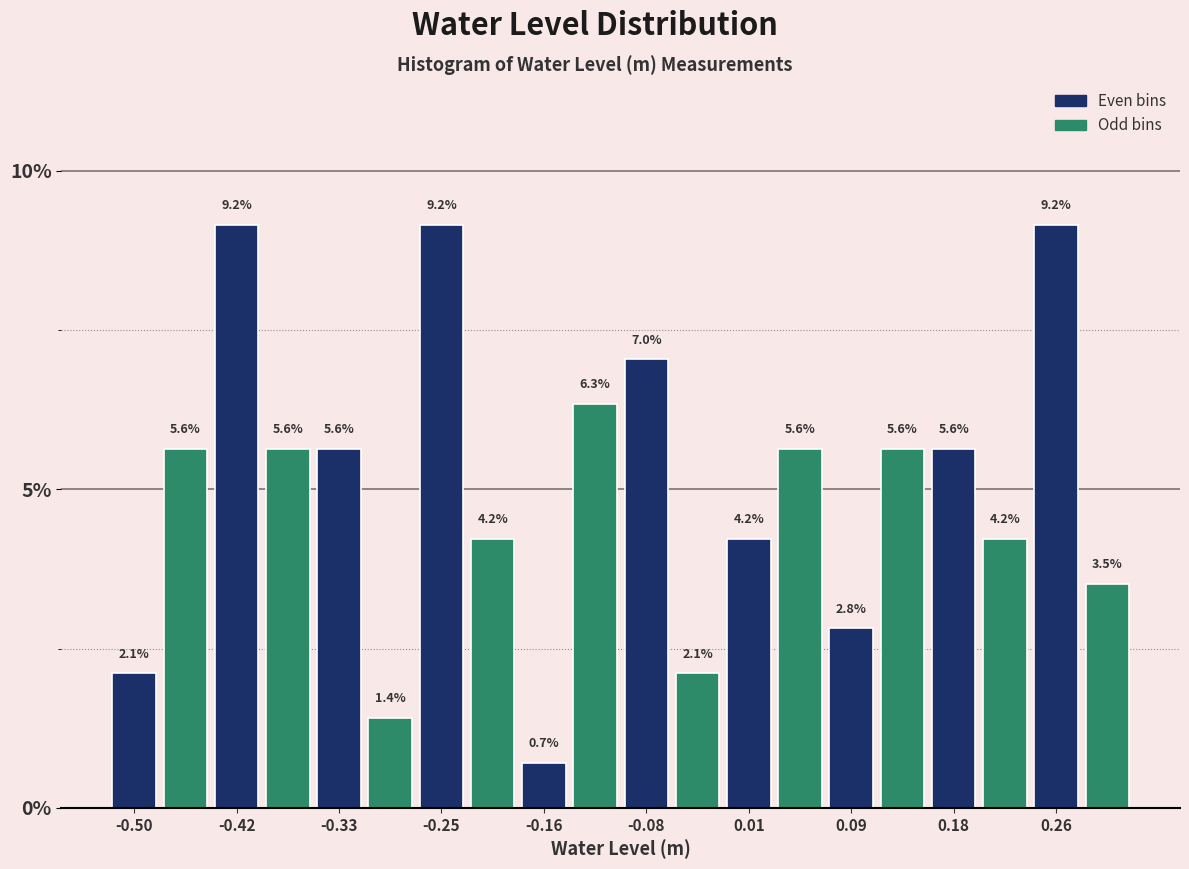

How tall is the bar that spans -0.23 to -0.18 on the x-axis? The bar edges are not printed on the chart, so give them approximately, as read against the axis.

4.2